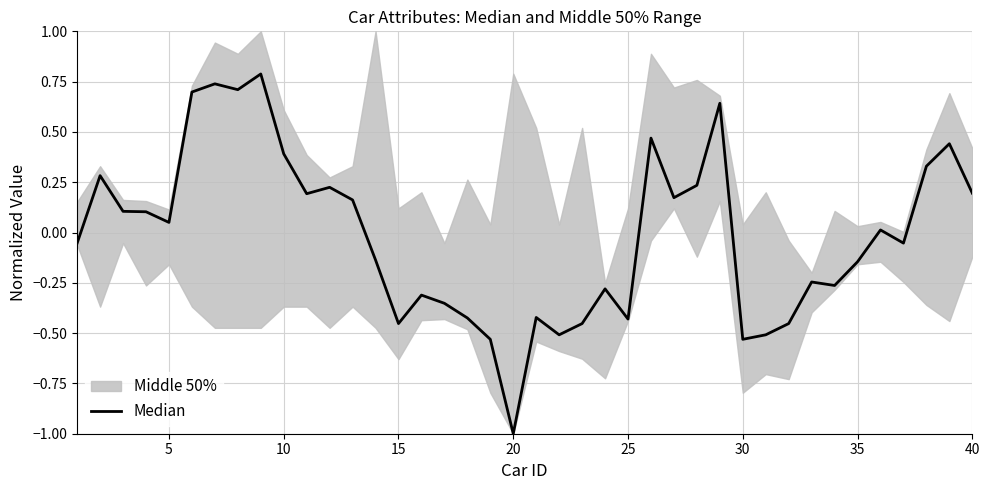

How many negative values are there?

20